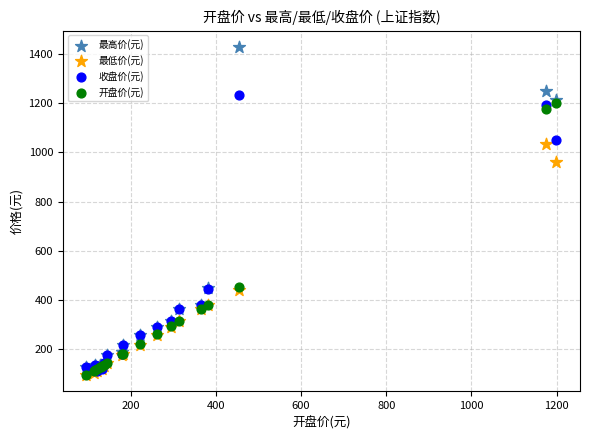

What are all the series names shown in the legend?

最高价(元), 最低价(元), 收盘价(元), 开盘价(元)